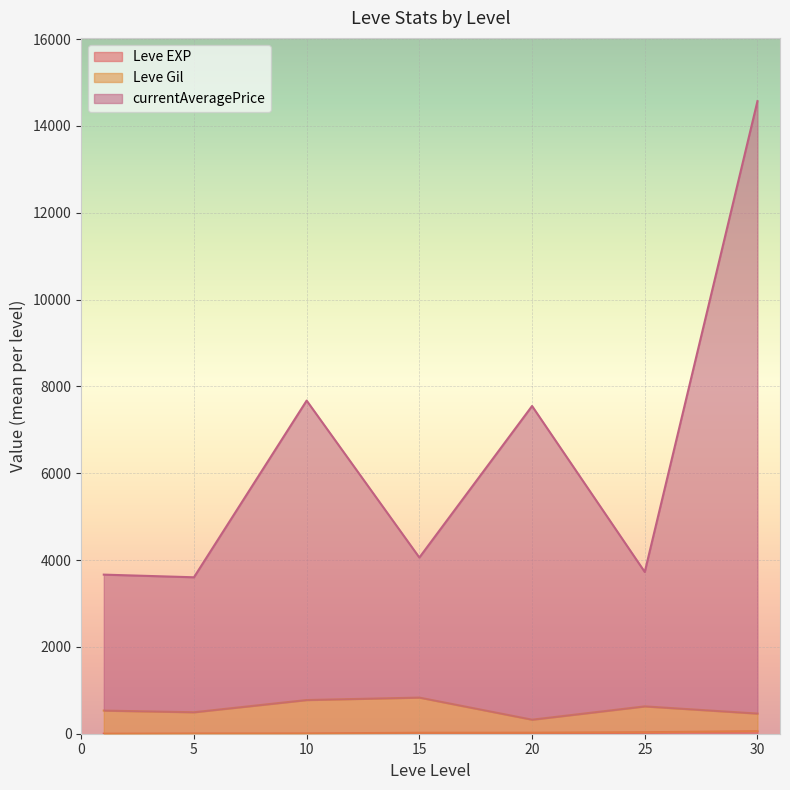

Between 25 and 1, which is larger?

25